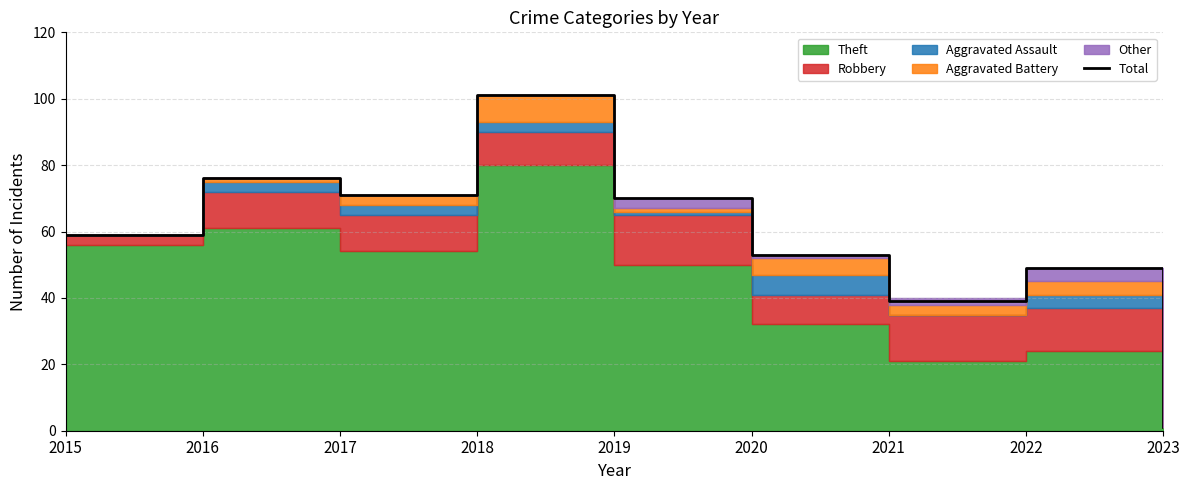

Between 2021 and 2022, which is larger?

2022